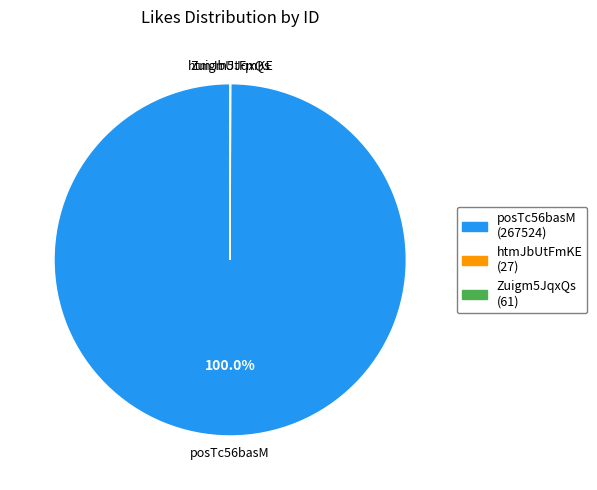

What is the largest slice in the pie chart?

posTc56basM